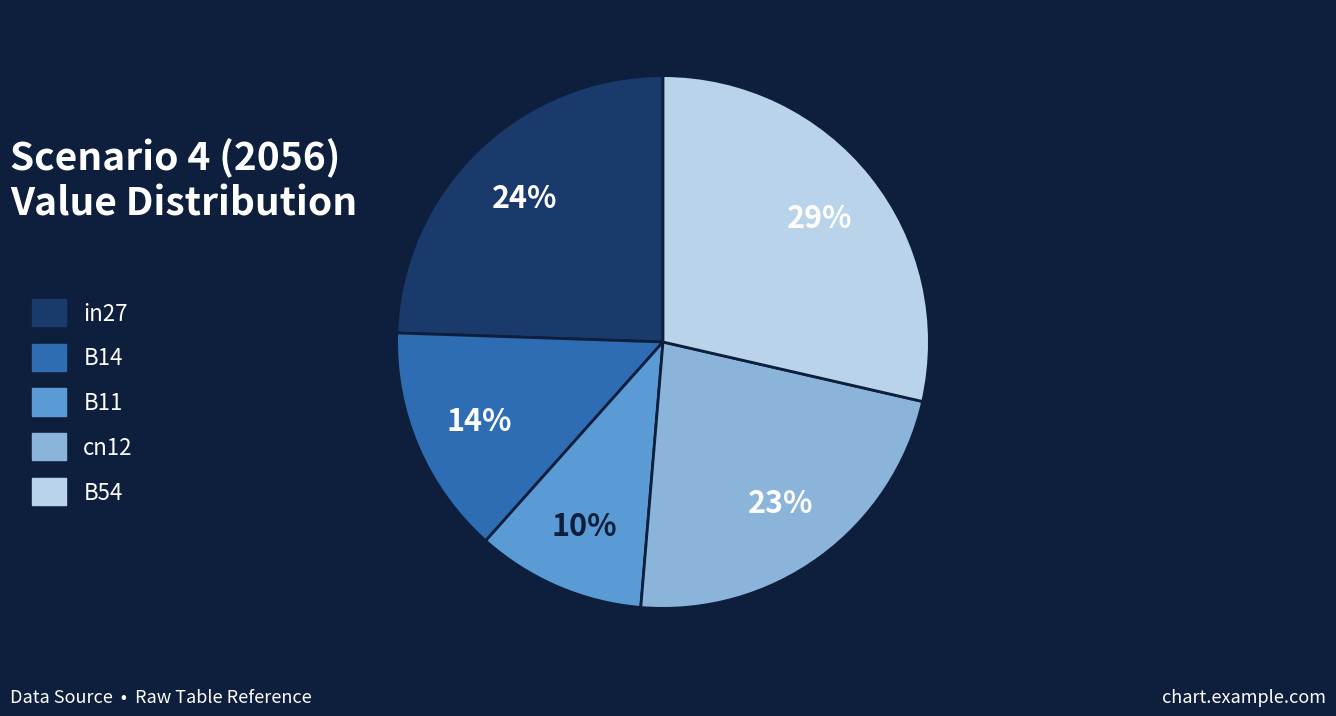

To the nearest percent, what is the average slice percentage?

20%